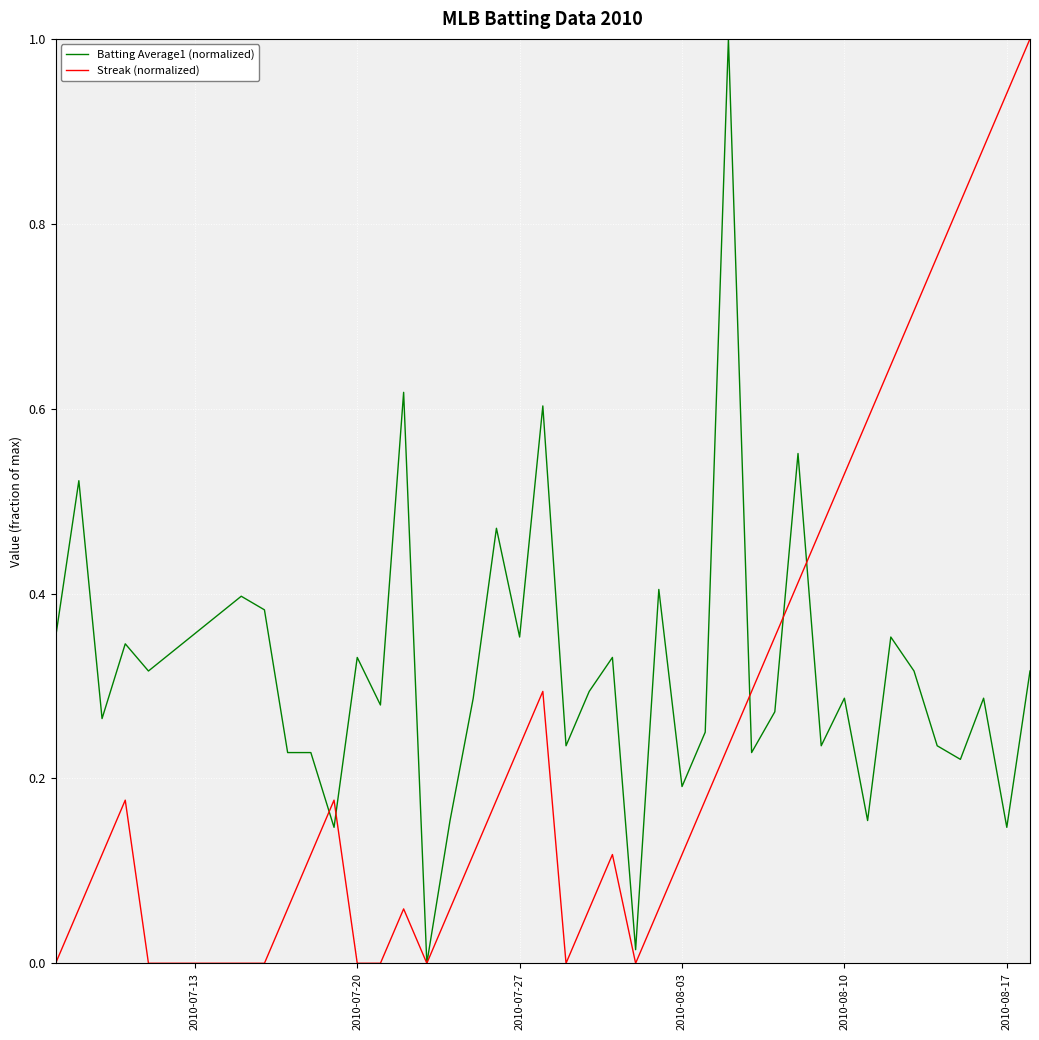

After their last crossing, which series has the higher values: Batting Average1 (normalized) or Streak (normalized)?

Streak (normalized)